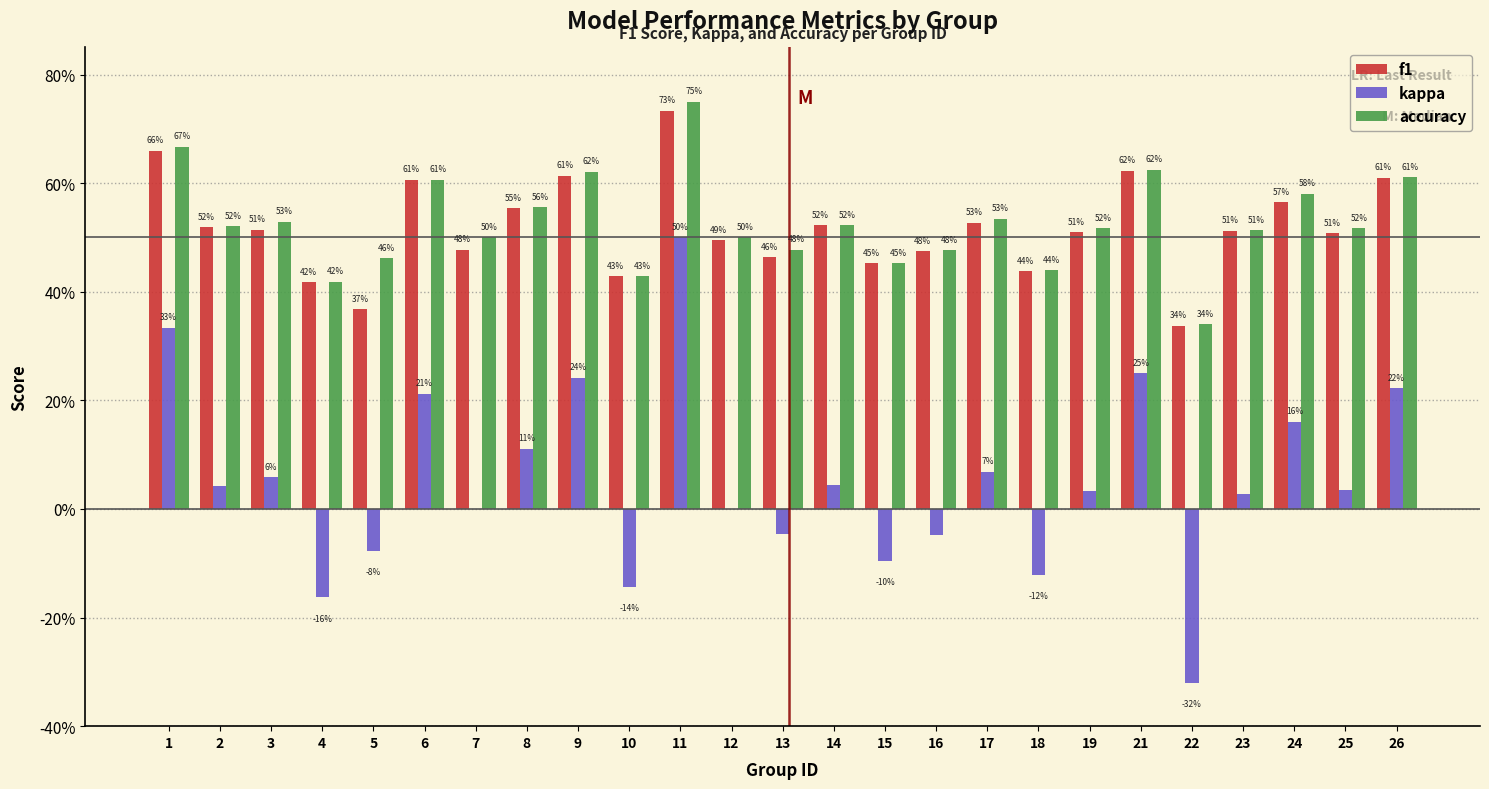

What are all the series names shown in the legend?

f1, kappa, accuracy